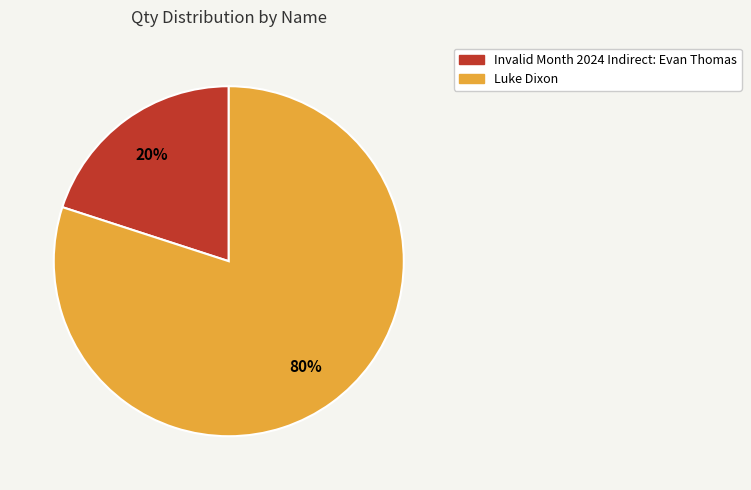

Which category has the biggest portion of the pie?

Luke Dixon